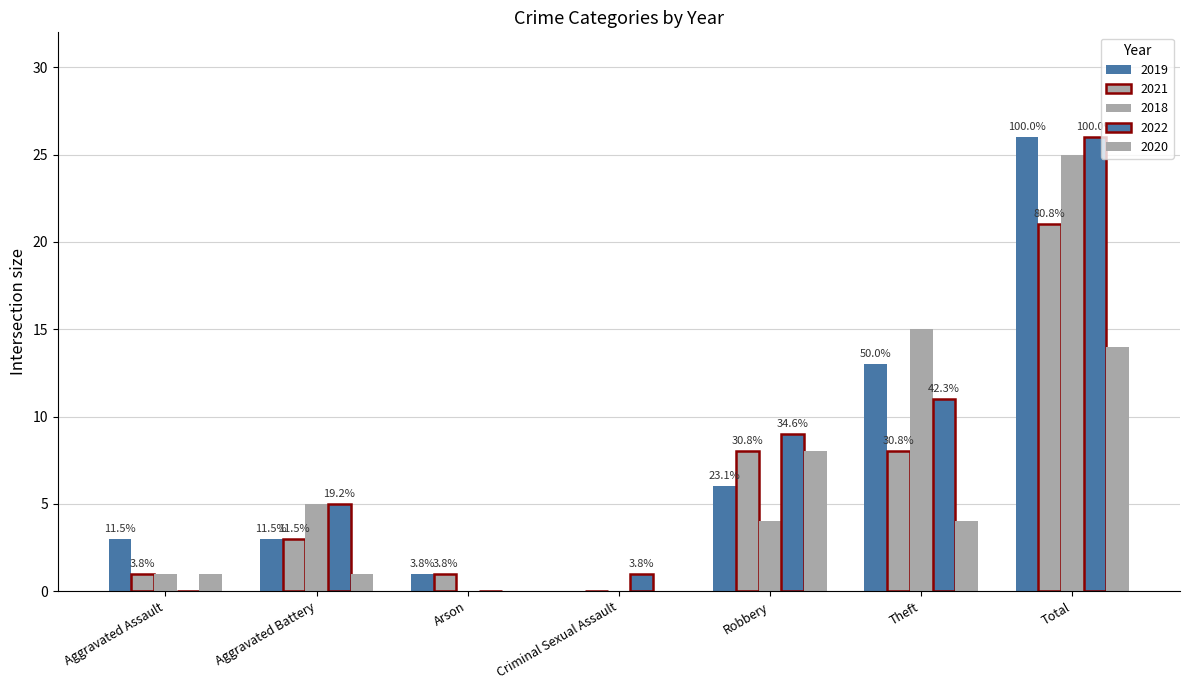

Reading right to left, what are all the values shown in this chart?

2019: Total=26	Theft=13	Robbery=6	Criminal Sexual Assault=0	Arson=1	Aggravated Battery=3	Aggravated Assault=3
2021: Total=21	Theft=8	Robbery=8	Criminal Sexual Assault=0	Arson=1	Aggravated Battery=3	Aggravated Assault=1
2018: Total=25	Theft=15	Robbery=4	Criminal Sexual Assault=0	Arson=0	Aggravated Battery=5	Aggravated Assault=1
2022: Total=26	Theft=11	Robbery=9	Criminal Sexual Assault=1	Arson=0	Aggravated Battery=5	Aggravated Assault=0
2020: Total=14	Theft=4	Robbery=8	Criminal Sexual Assault=0	Arson=0	Aggravated Battery=1	Aggravated Assault=1